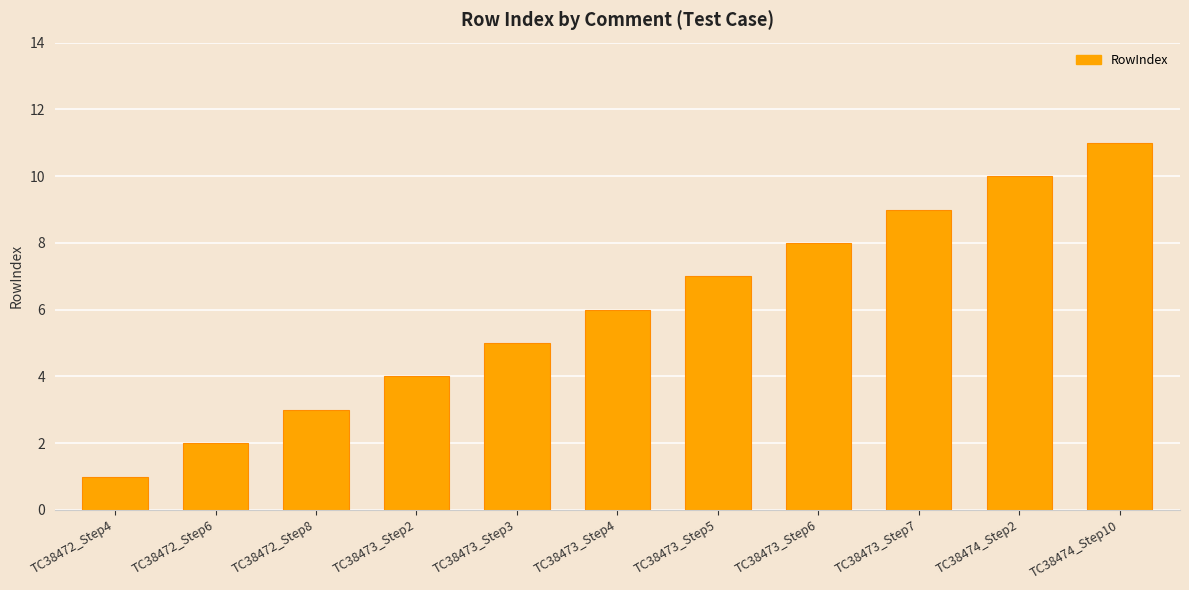

Reading left to right, what are all the values shown in this chart?

TC38472_Step4=1	TC38472_Step6=2	TC38472_Step8=3	TC38473_Step2=4	TC38473_Step3=5	TC38473_Step4=6	TC38473_Step5=7	TC38473_Step6=8	TC38473_Step7=9	TC38474_Step2=10	TC38474_Step10=11